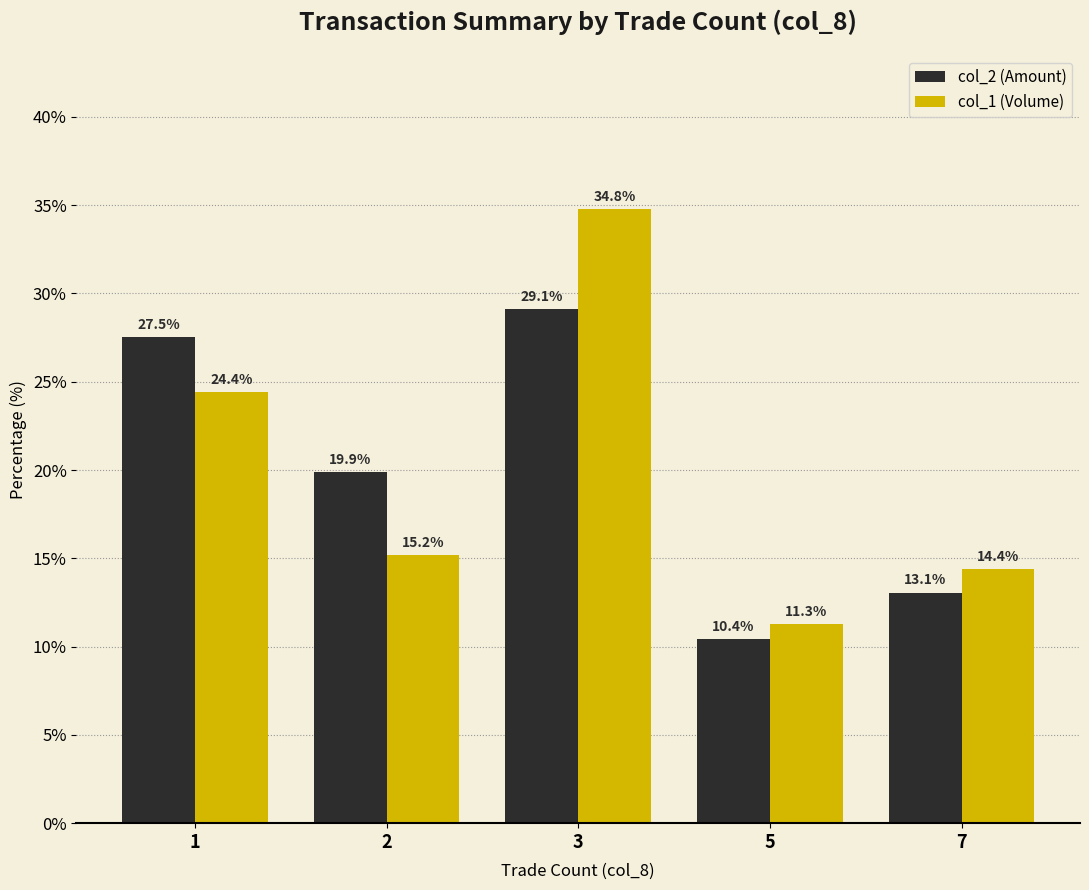

What is the average value of the col_2 (Amount) series?

20.0